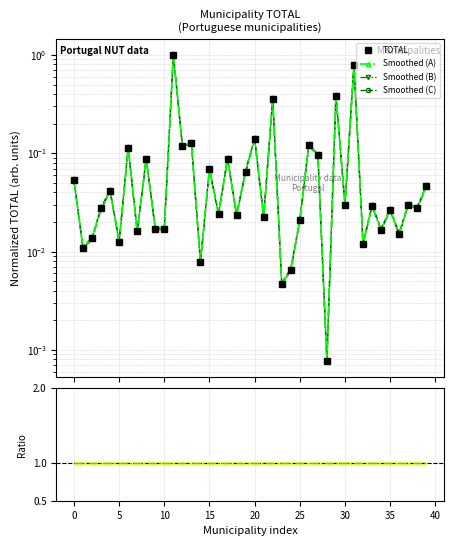

Is the value of TOTAL at 18 greater than the value of Smoothed (A) at 29?

No